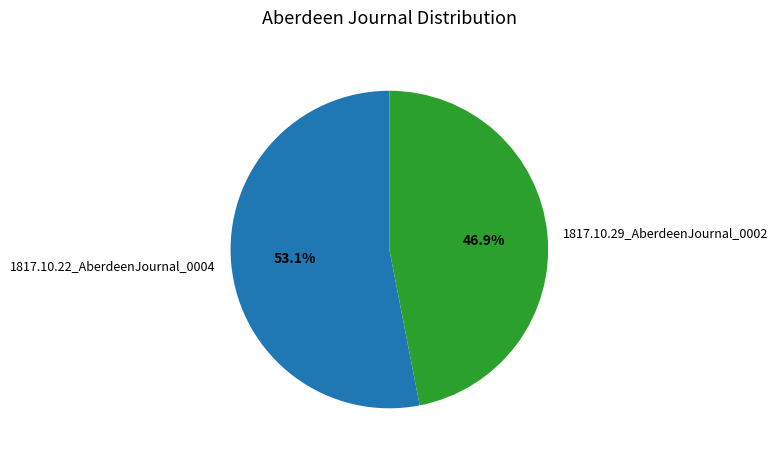

Which category has the smallest portion of the pie?

1817.10.29_AberdeenJournal_0002